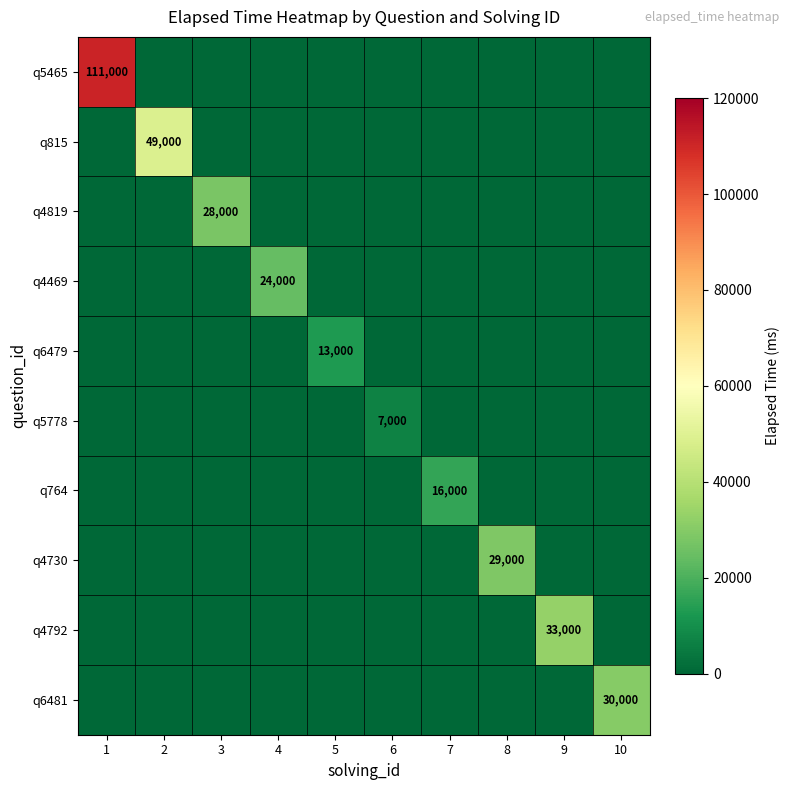

Is it true that q4819 equals 50292 at 3?

False